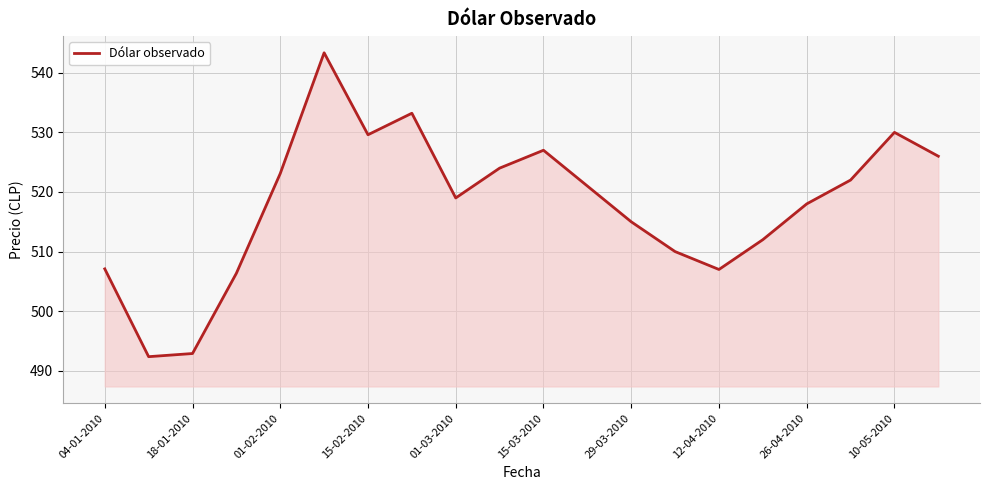

What is the minimum value shown in the chart?

492.4